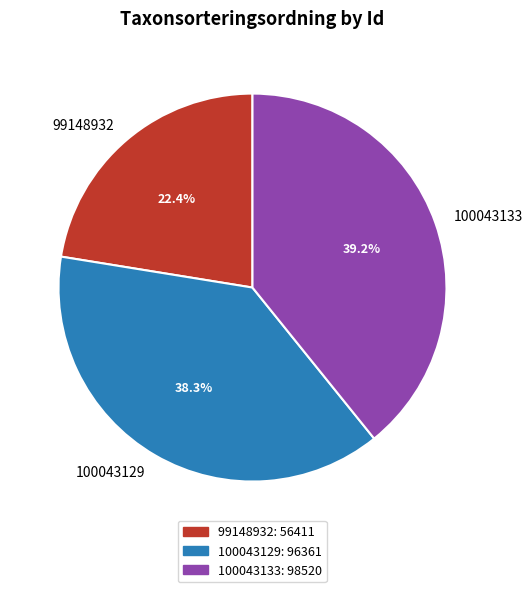

The 100043129 slice represents 38% of the pie. True or false?

True